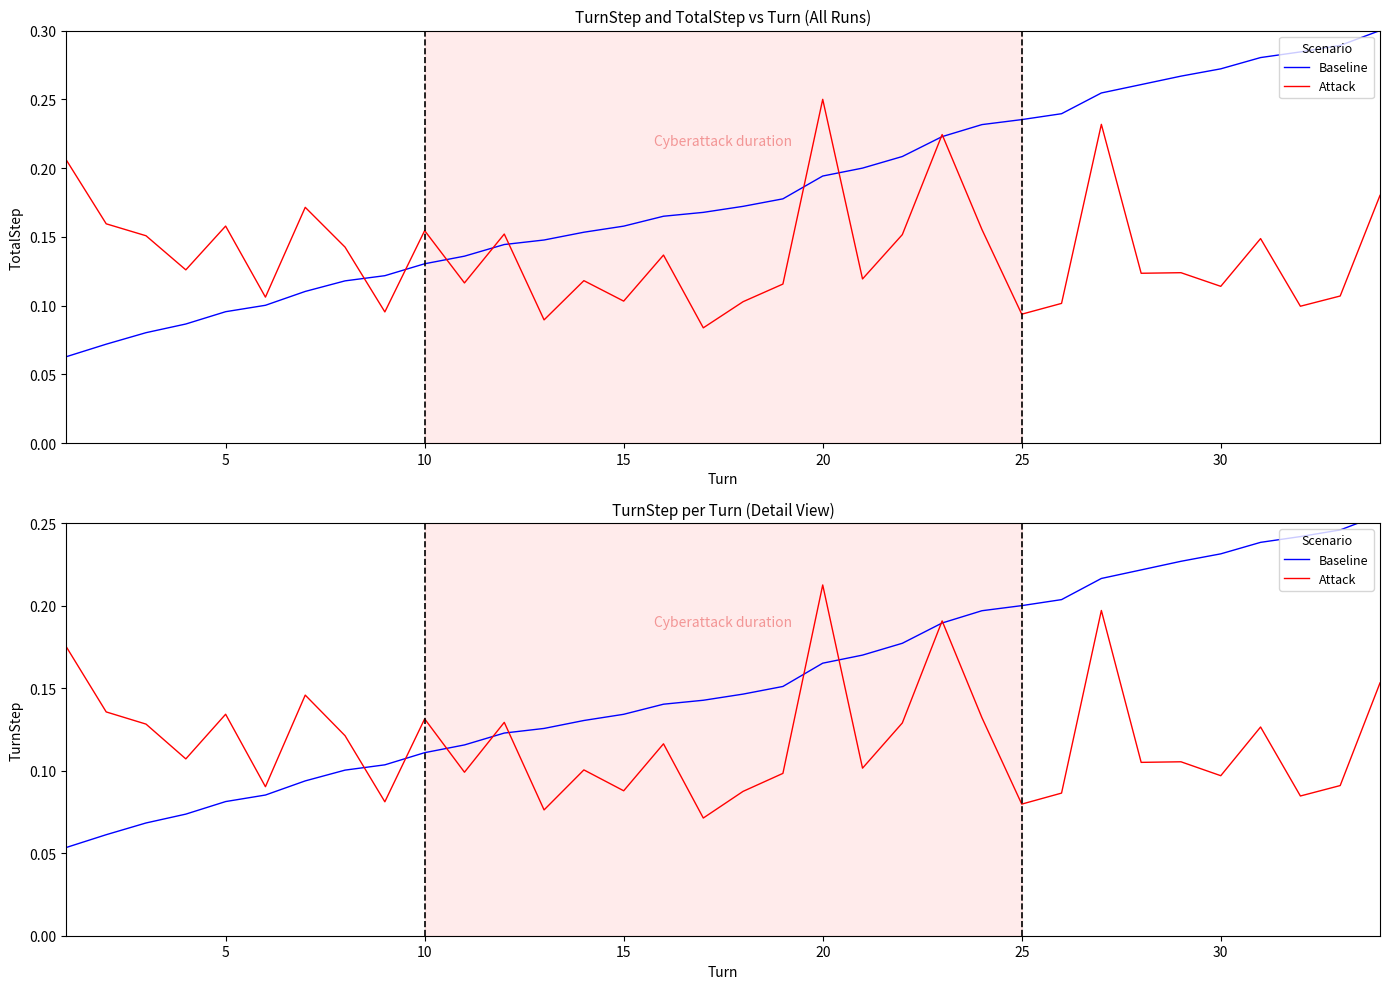

True or false: Baseline has a value of 0.1 at 35.

False